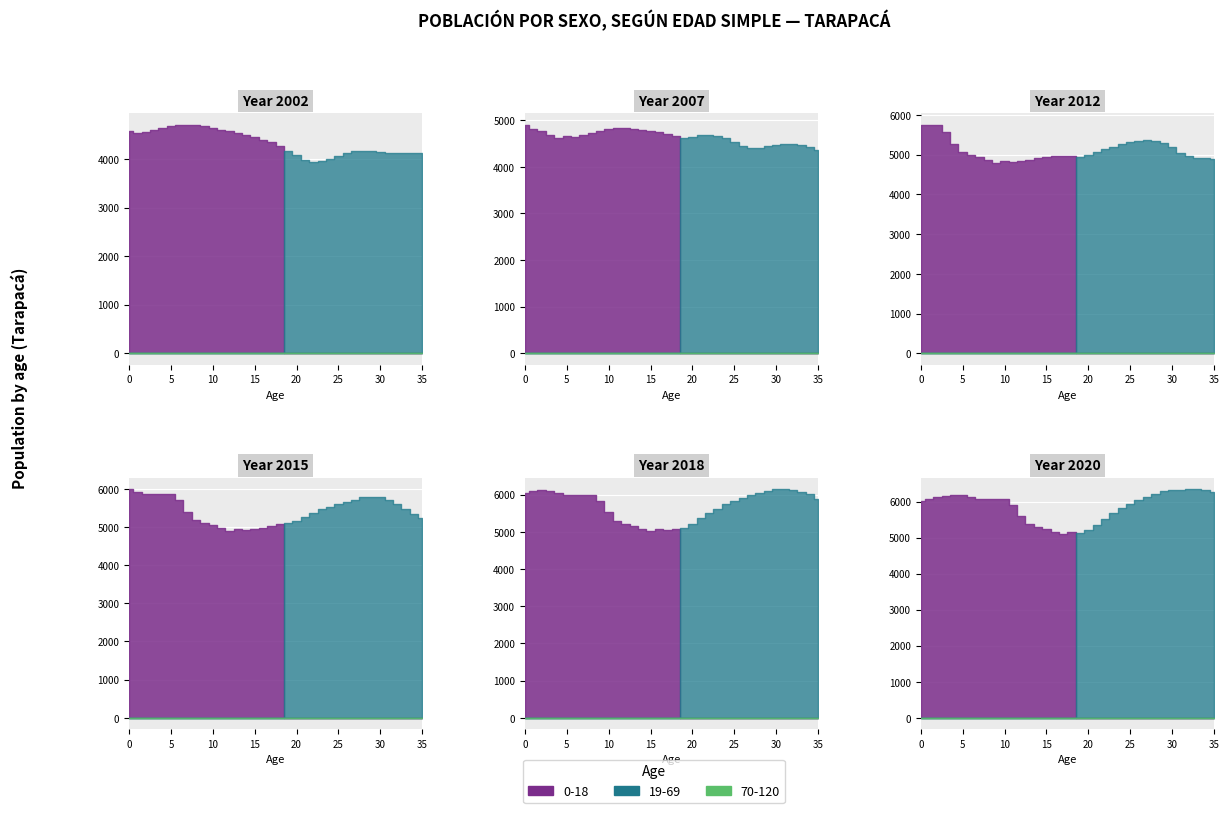

Is the value of 2015 at 2 greater than the value of 2012 at 13?

Yes